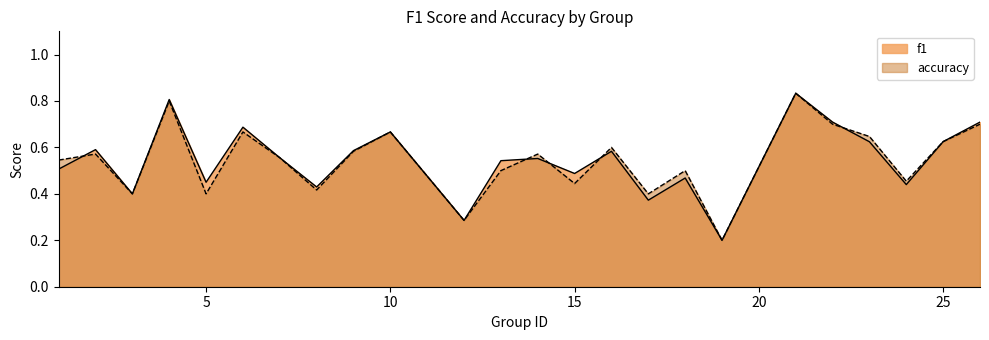

True or false: f1 has a value of 0.5 at 5.

True